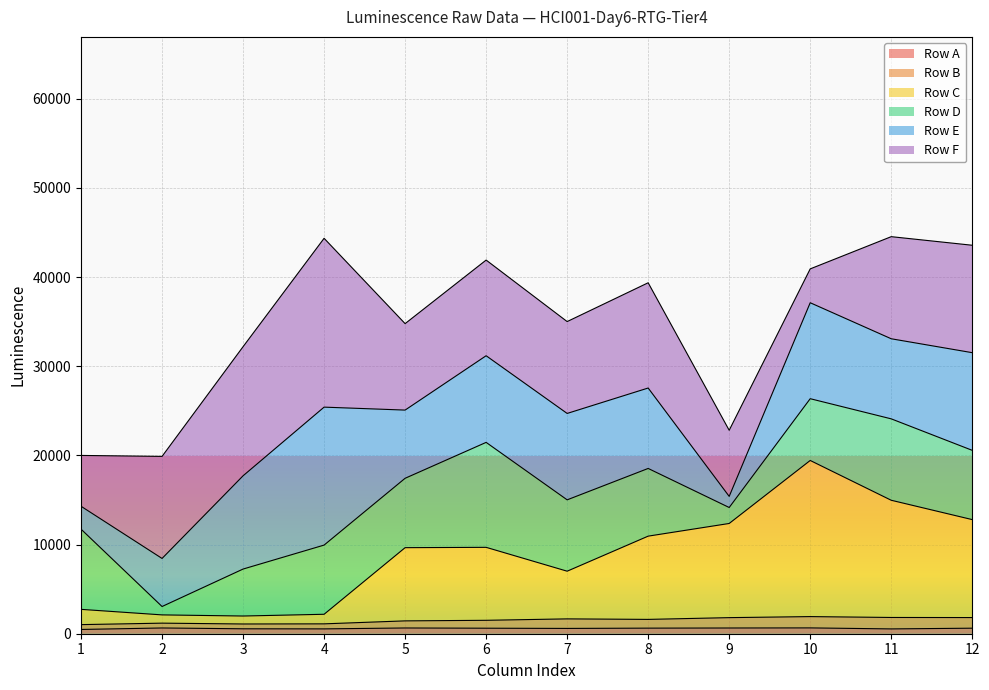

True or false: Row C and Row A cross at least once.

False